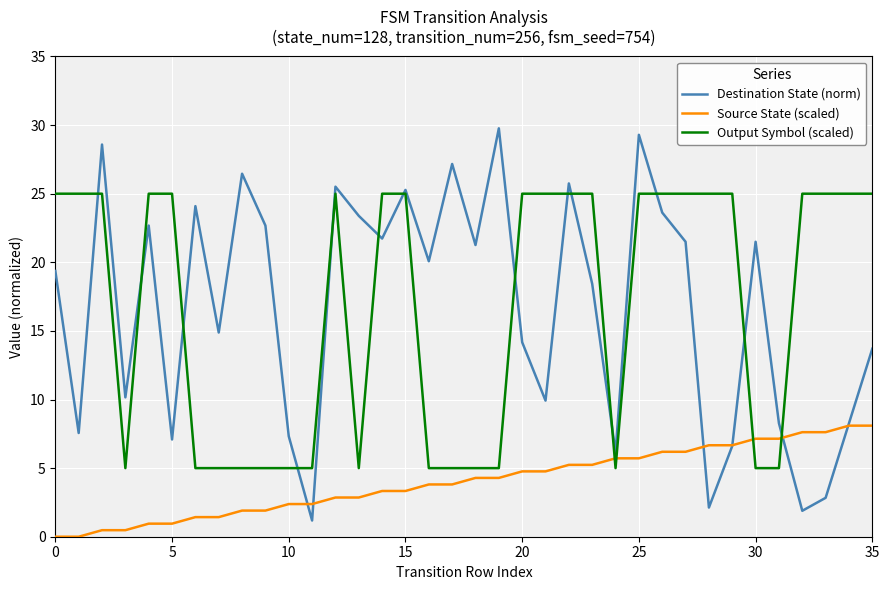

Which series ends up on top after the final intersection of Output Symbol (scaled) and Destination State (norm)?

Output Symbol (scaled)